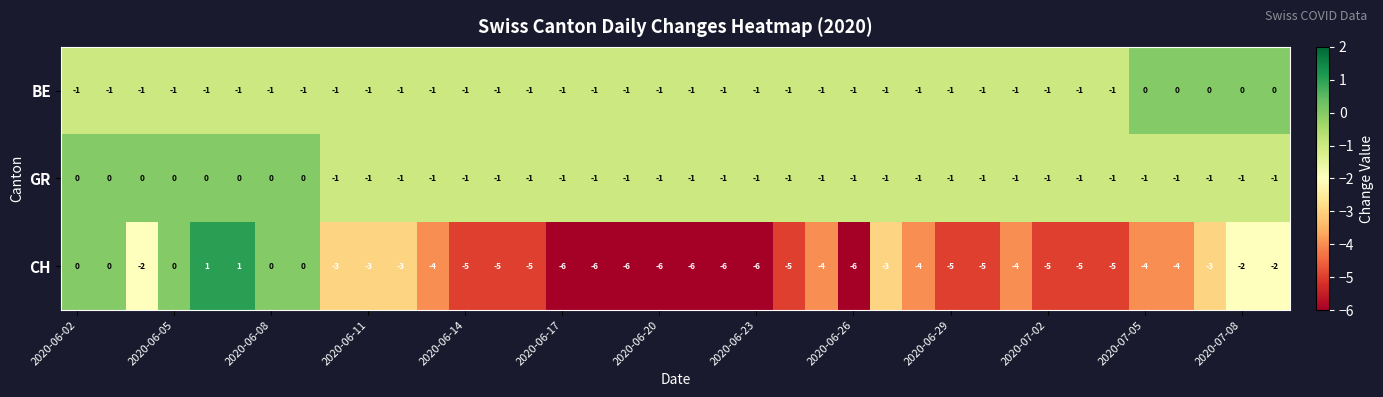

What is the difference between the second highest and second lowest values in the CH series?

7